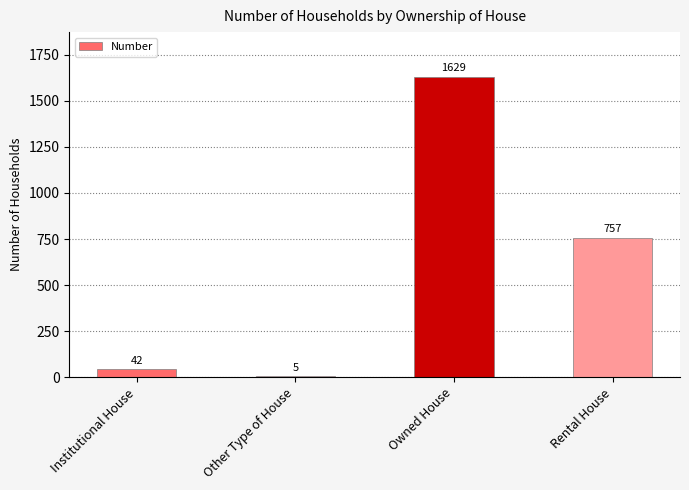

Where is the data nearest to the value 817?

Rental House